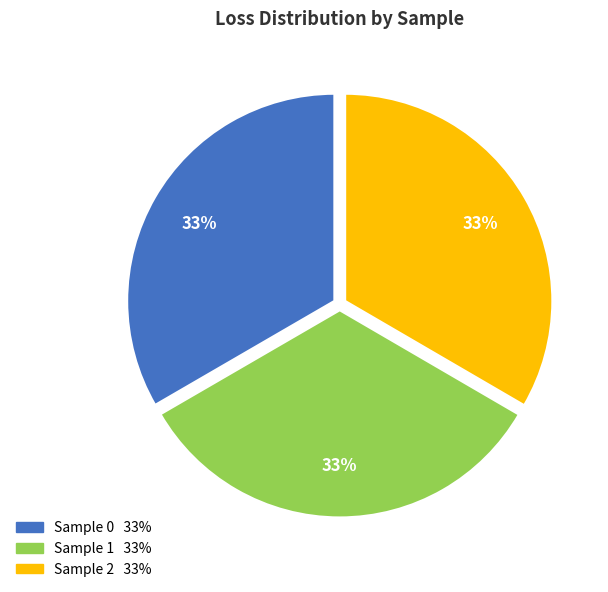

Is there a majority slice in this chart?

No